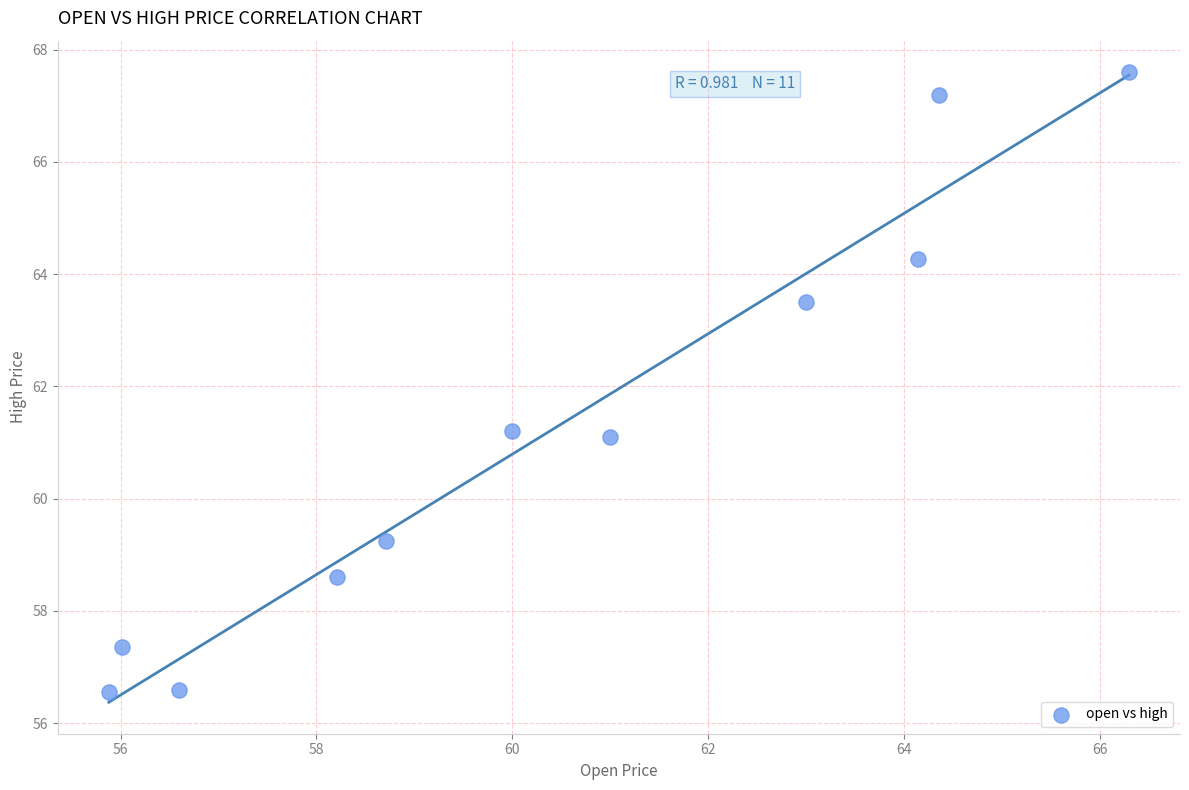

What is the range of Y values (max minus min)?

11.0